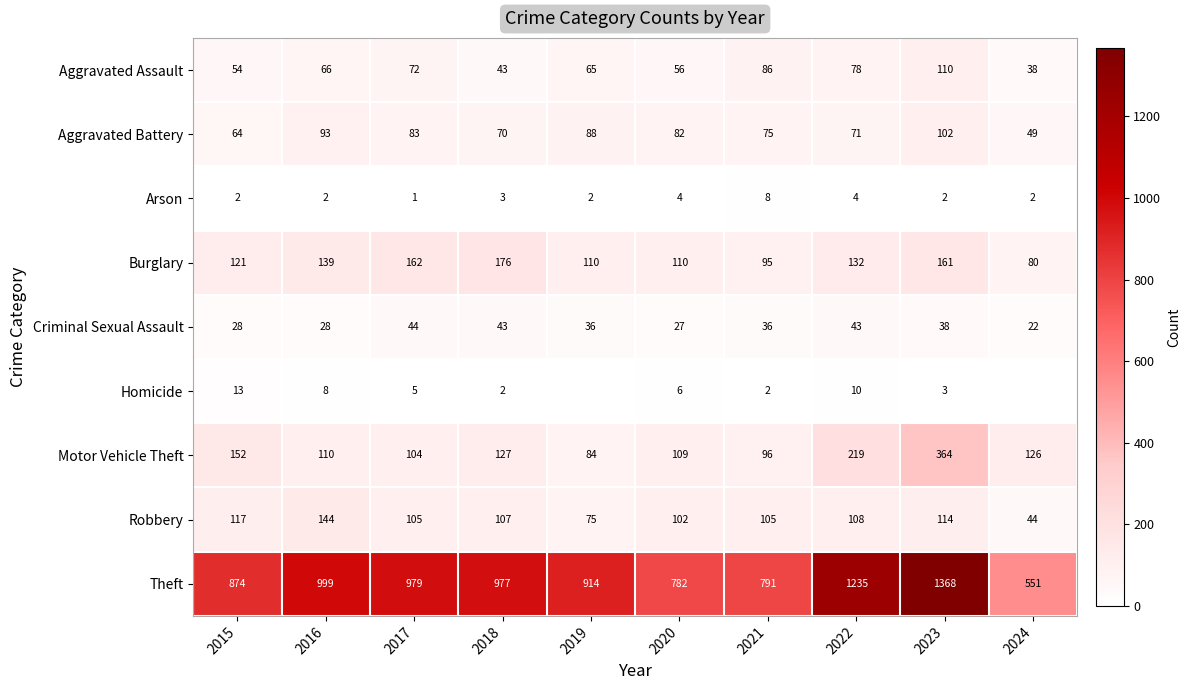

How many data points in Aggravated Battery are less than 82?

5